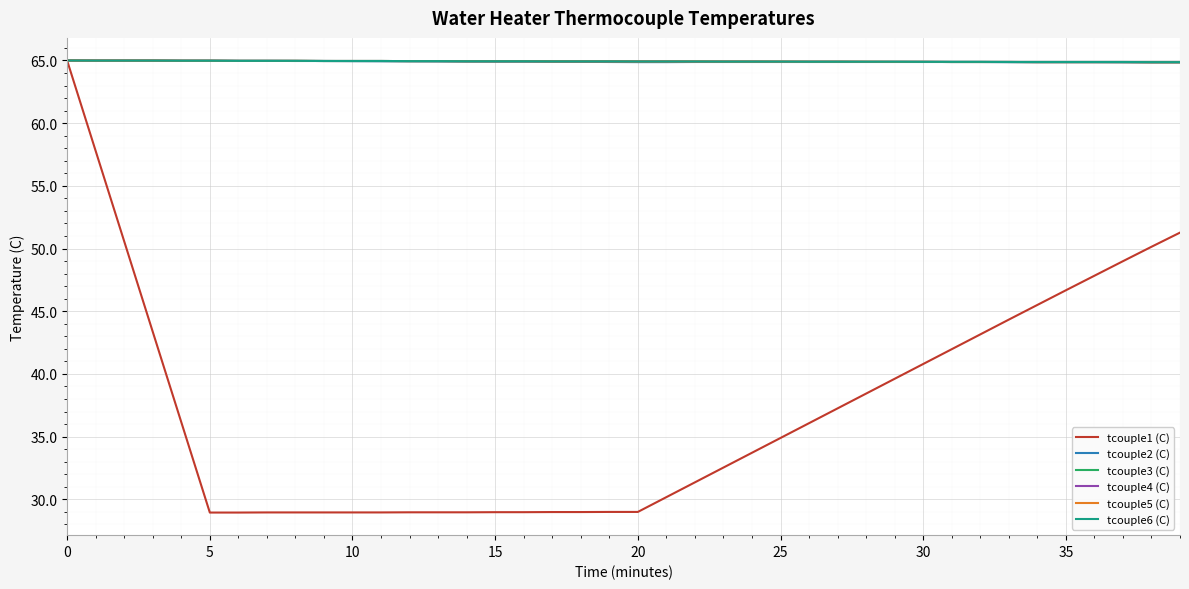

Does the chart have visible grid lines?

Yes